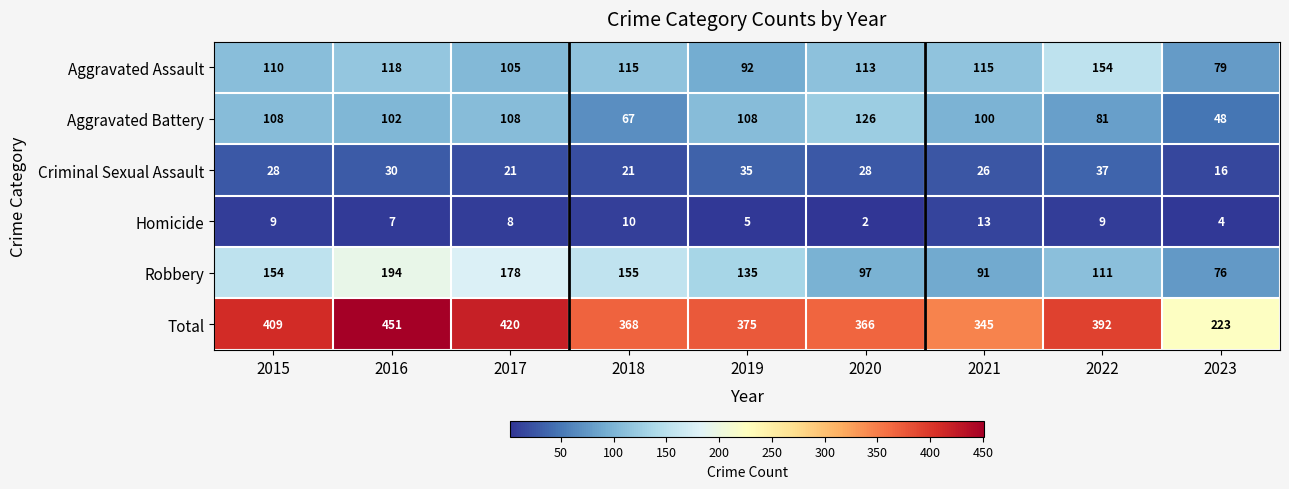

Is it true that Homicide equals 15 at 2022?

False